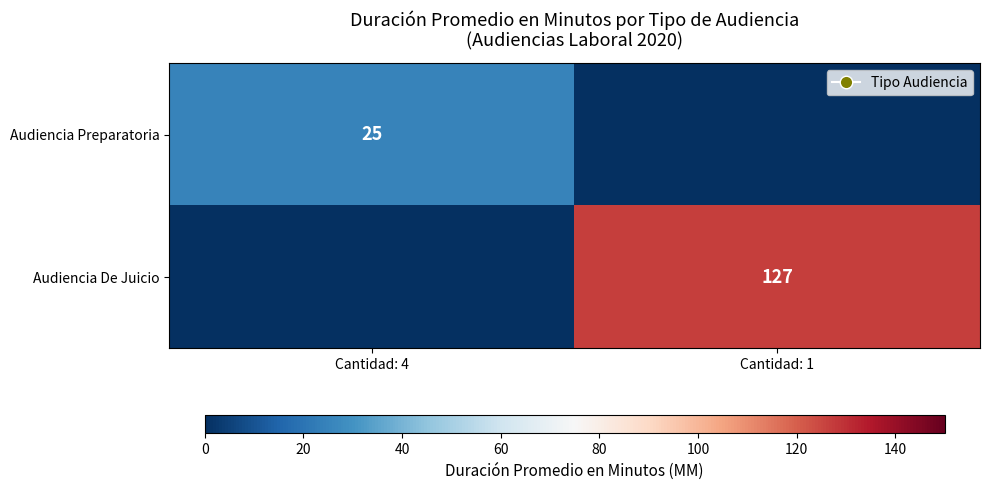

The value of Audiencia Preparatoria at Cantidad: 4 is 44. True or false?

False